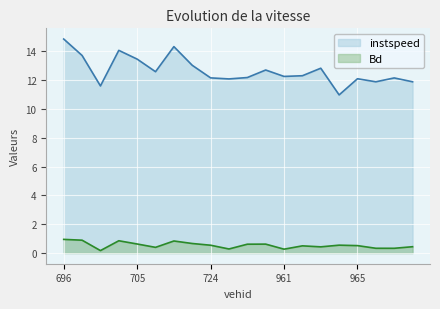

At which category does the chart reach its peak across all series?

696